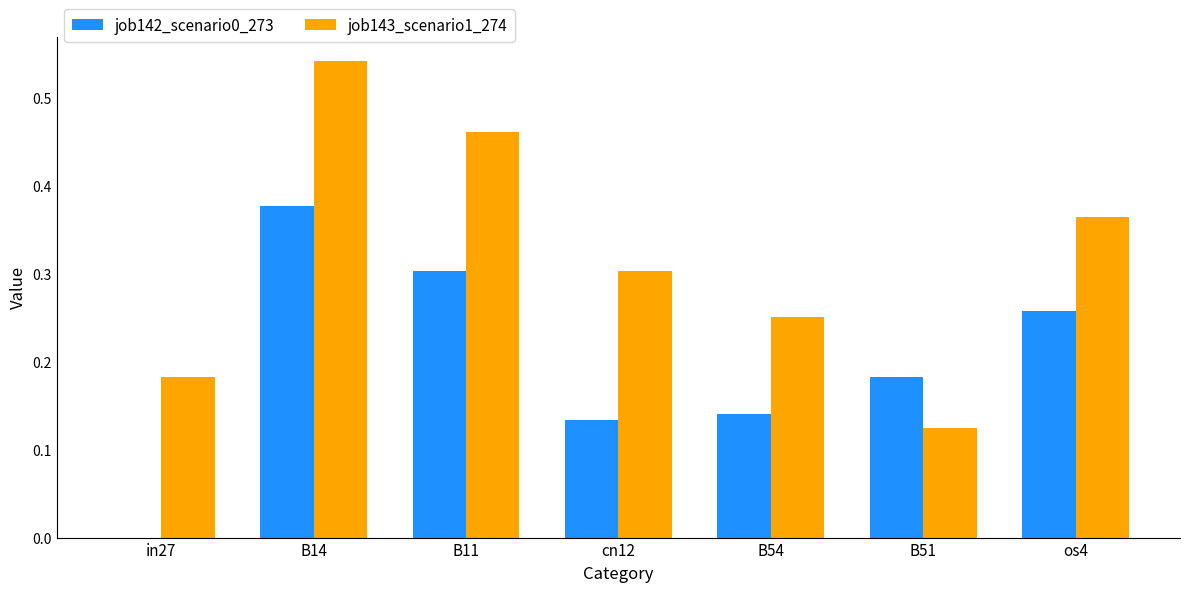

Between cn12 and B51, which series saw the biggest shift?

job143_scenario1_274